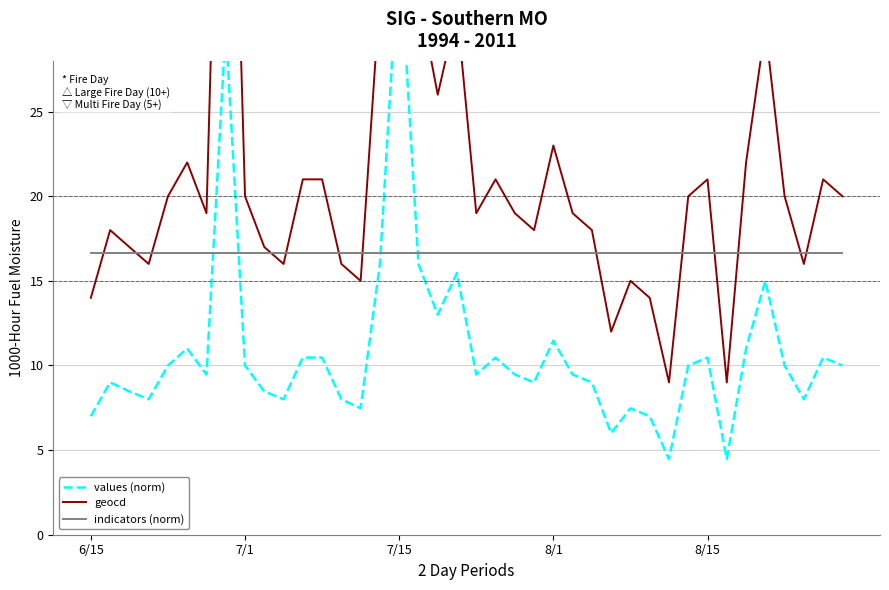

True or false: geocd and indicators (norm) intersect in this chart.

True